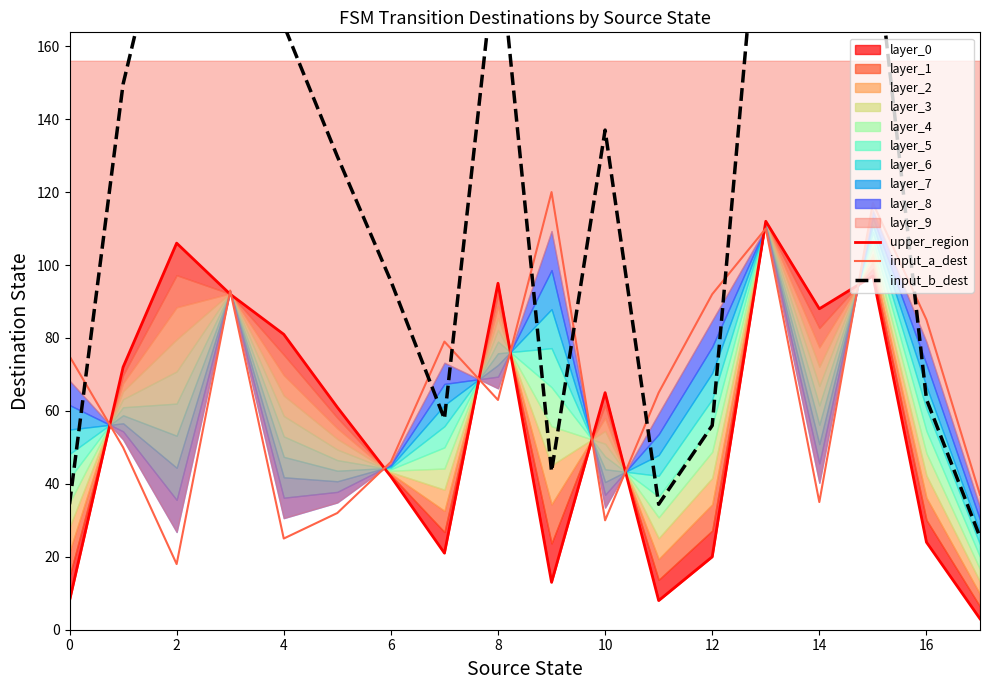

What is the average value of the transition prediction series?

120.8